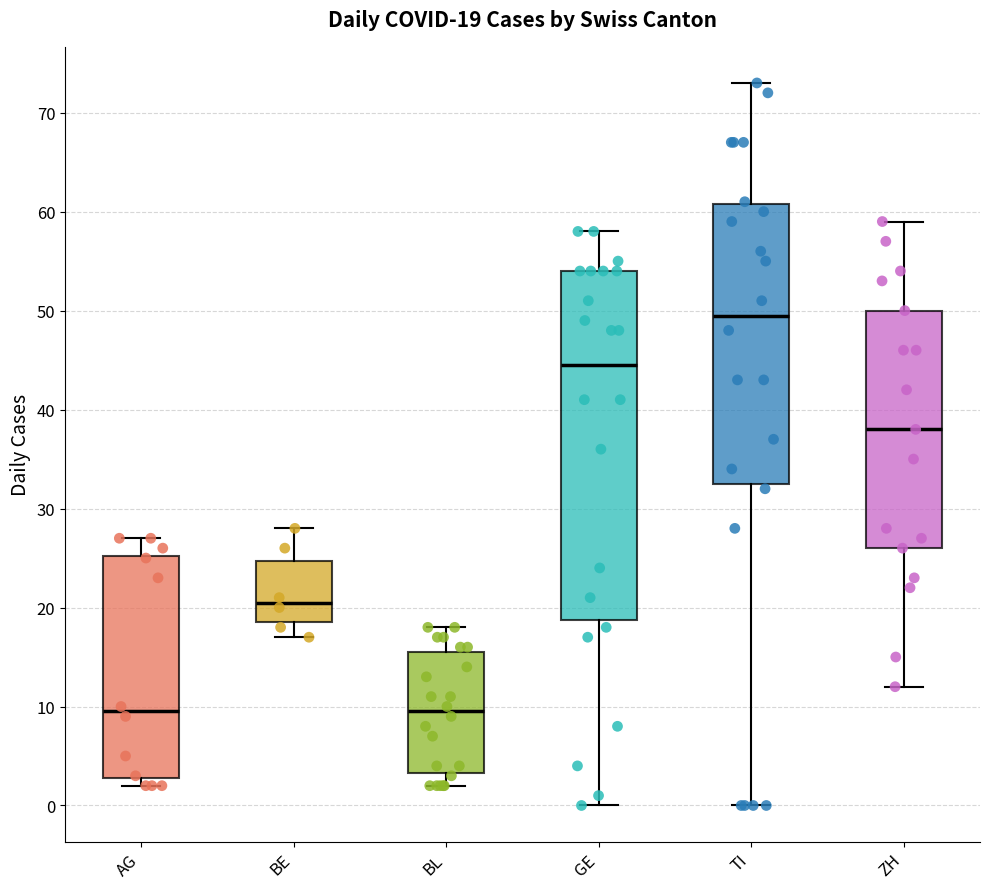

Which box's median line is the highest?

TI